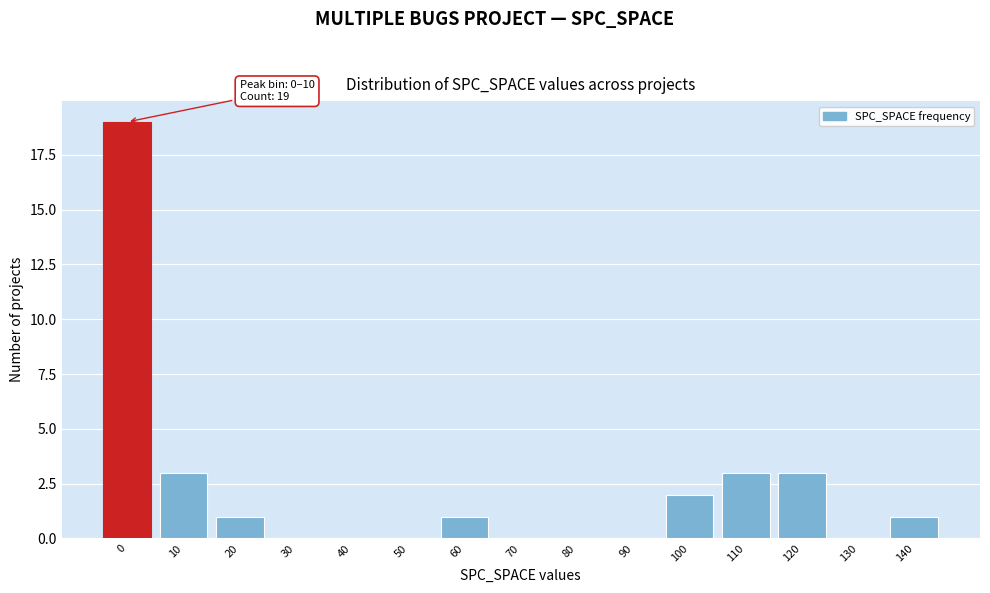

Reading right to left, extract all data points from this chart.

140=1	130=0	120=3	110=3	100=2	90=0	80=0	70=0	60=1	50=0	40=0	30=0	20=1	10=3	0=19